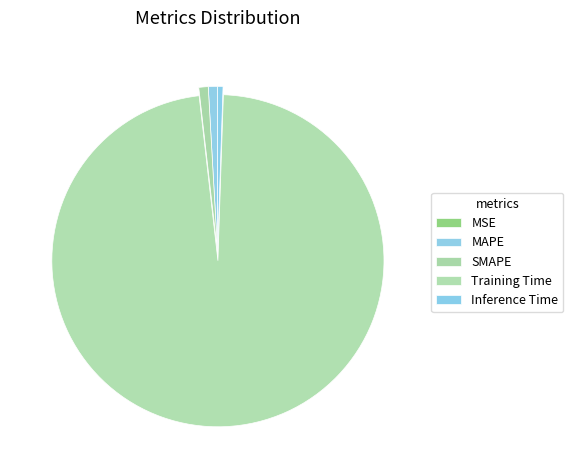

Which category has the smallest portion of the pie?

MSE